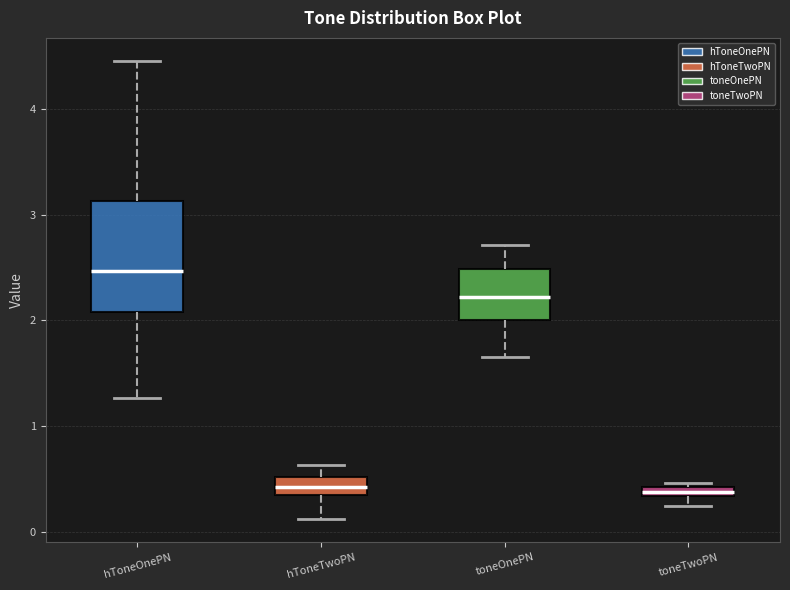

Comparing the boxes themselves (not the whiskers), which one is the tallest?

hToneOnePN